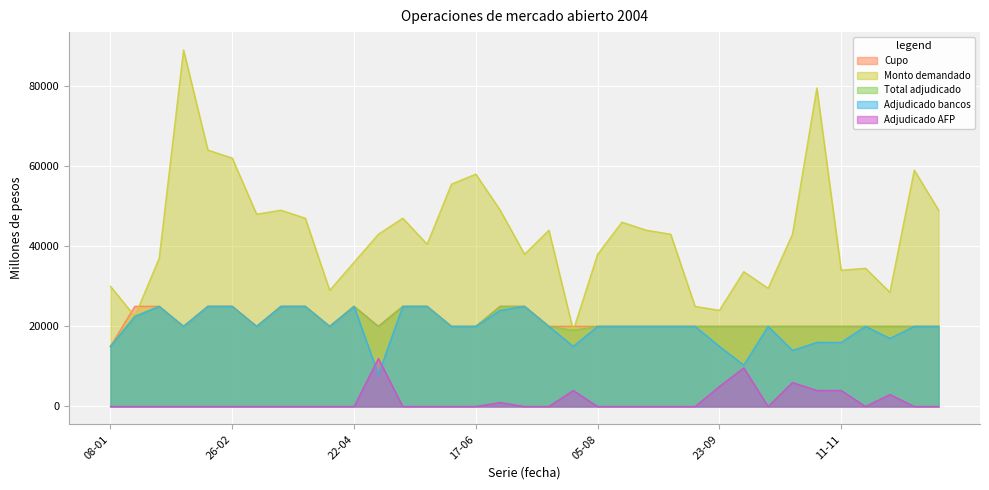

What is the spread (max minus min) of values at 23-12?

49000